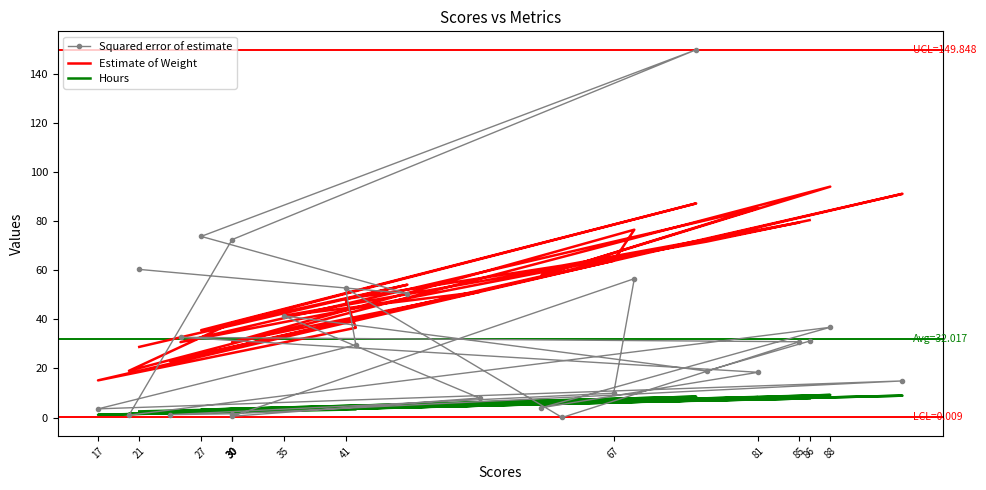

What is the value of the Estimate of Weight point at the 25th from the left?

80.4